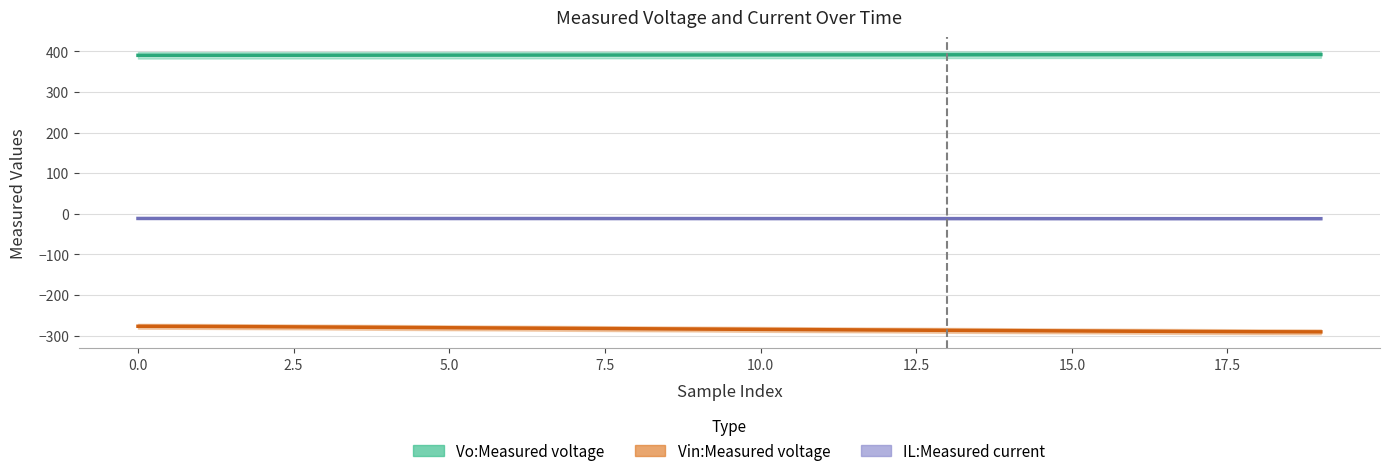

How many series are shown in this chart?

3